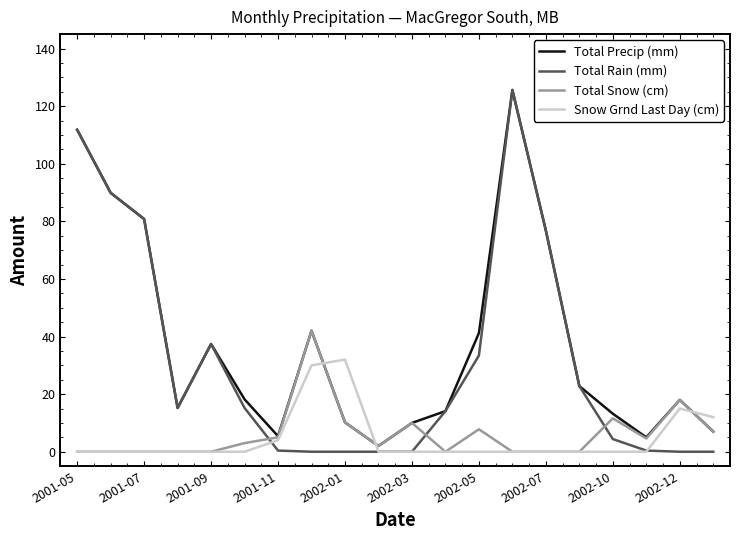

Which series has the largest total across all categories?

Total Precip (mm)